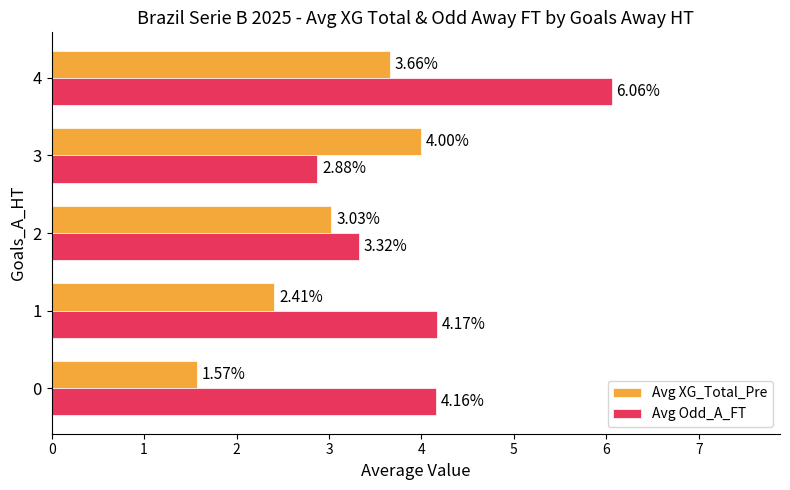

Rank the series by their maximum value, from lowest to highest.

Avg XG_Total_Pre, Avg Odd_A_FT